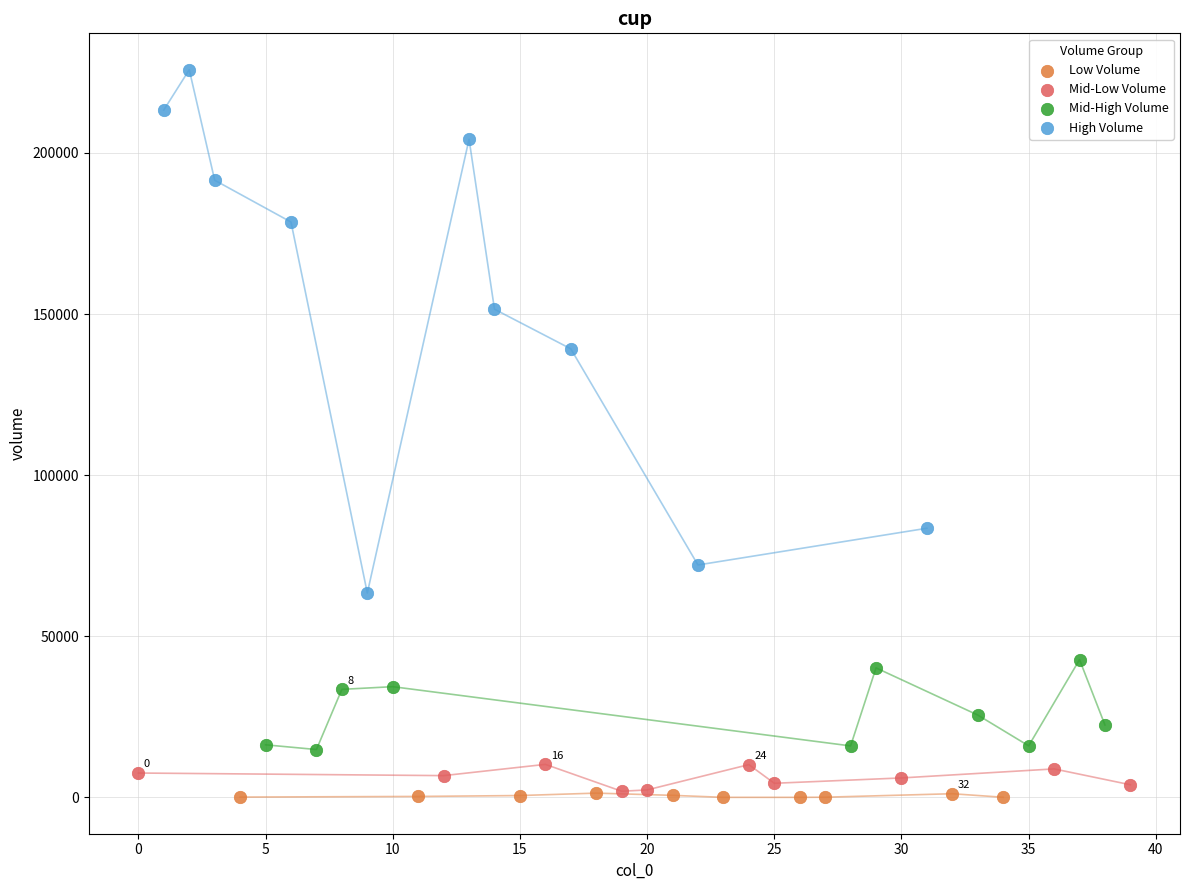

Which series contains the highest Y value?

High Volume